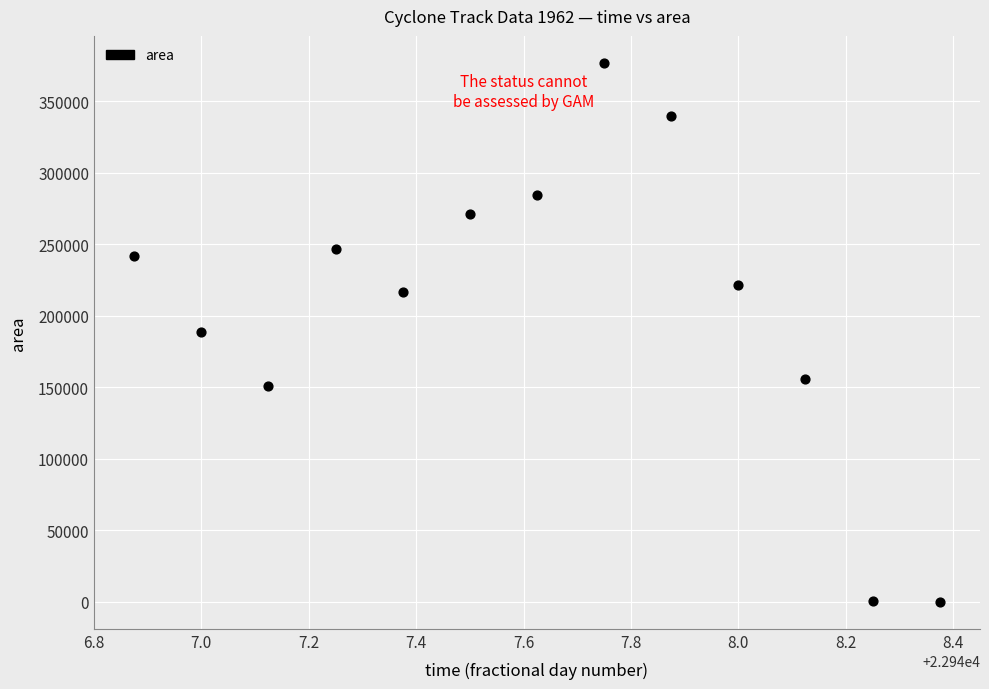

What is the range of Y values (max minus min)?

376875